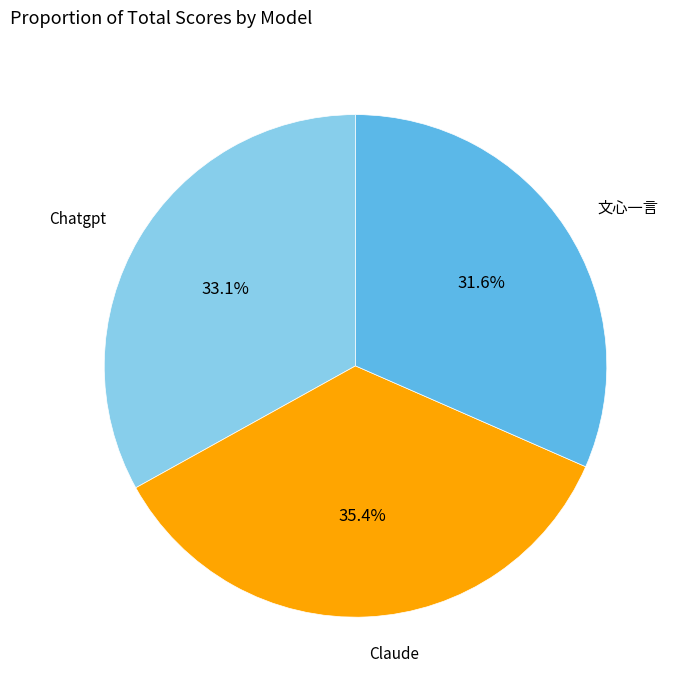

How many segments does this pie chart have?

3